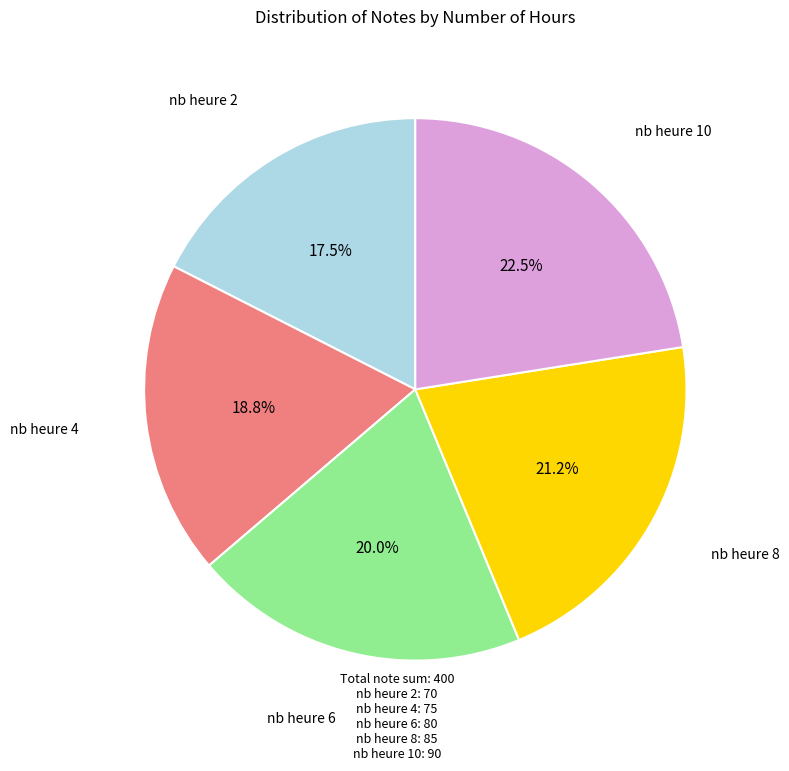

What is the total percentage of nb heure 8 and nb heure 4?

40.0%